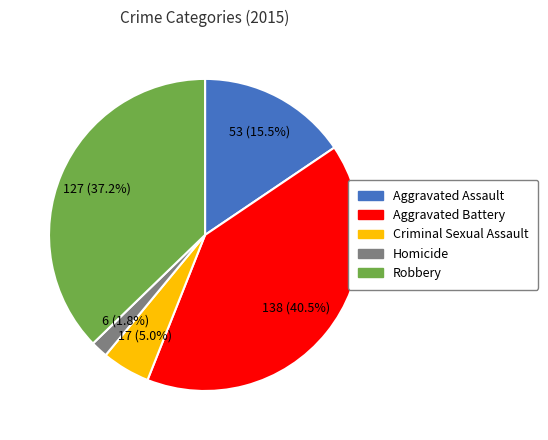

Does Homicide account for over 50% of the chart?

No